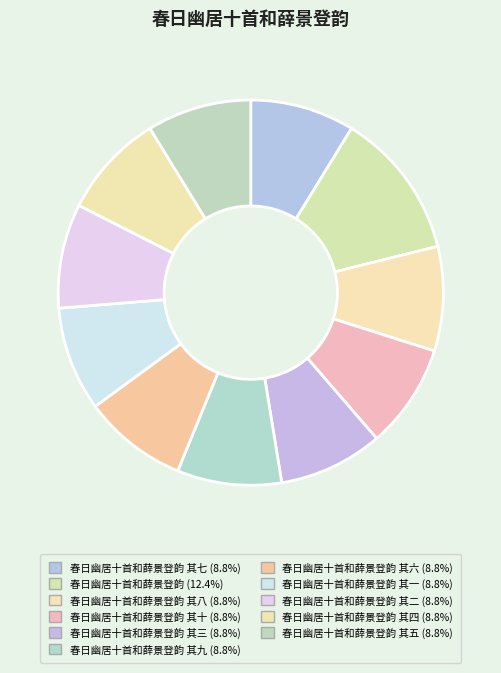

How many slices are in this pie chart?

11